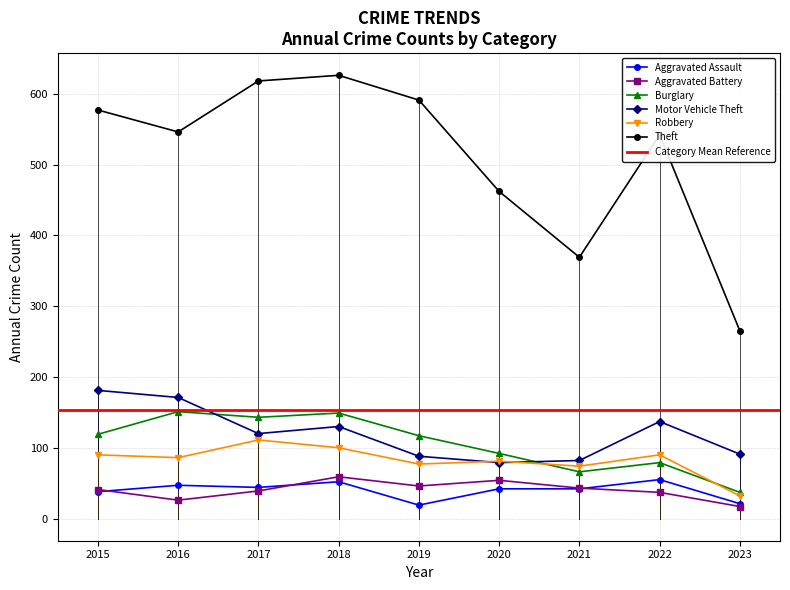

What is the difference between the maximum and minimum values in the Aggravated Battery series?

42